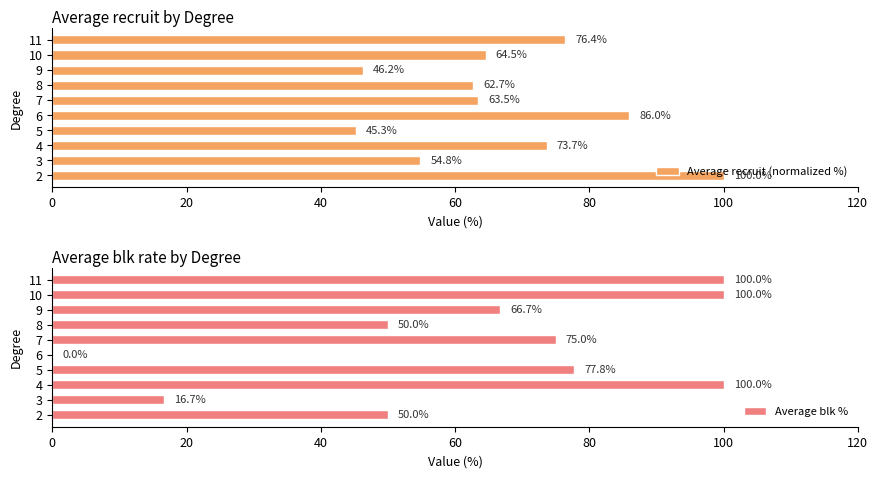

Read the Average recruit (normalized %) value at 5.

45.3